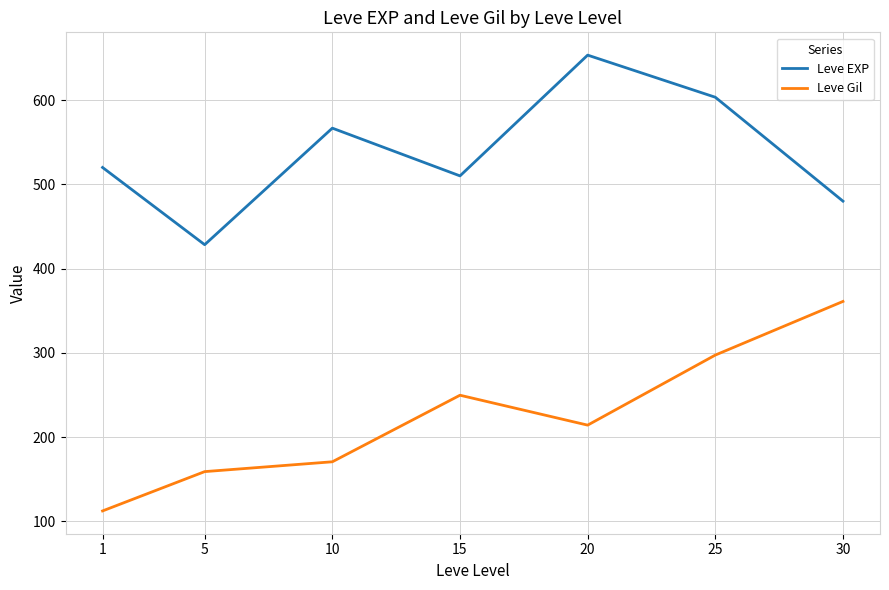

Is the value of Leve EXP at 25 greater than the value of Leve Gil at 20?

Yes